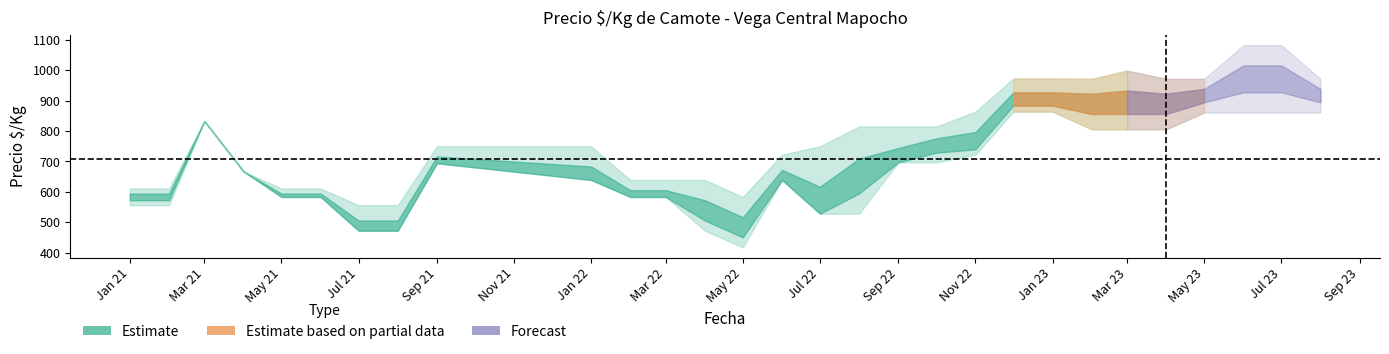

Is this an area chart (filled region under the line)?

No